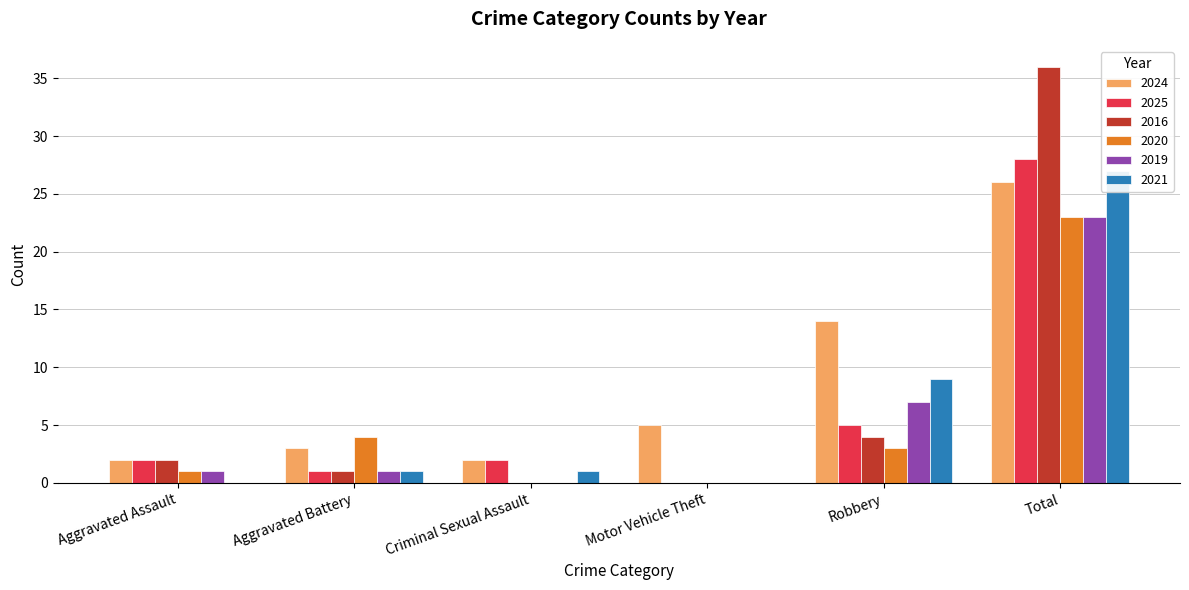

At which label does 2019 reach its peak?

Total